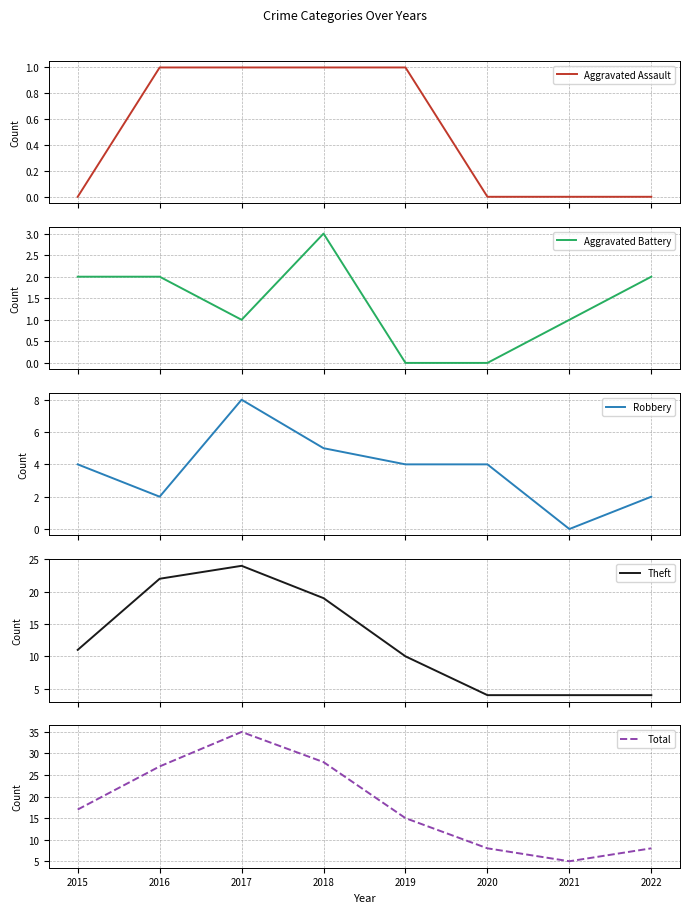

Which series has the largest range (max minus min)?

Total